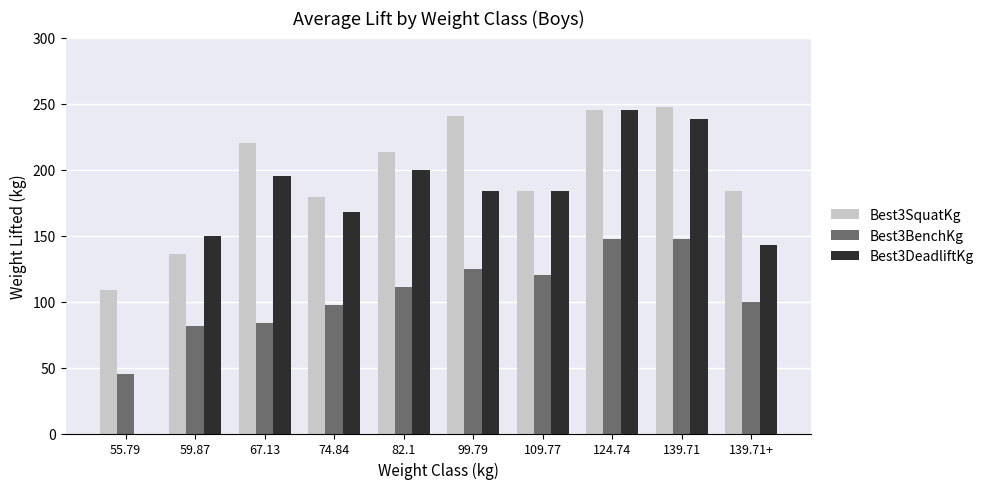

Where is Best3SquatKg nearest to the value 178?

74.84